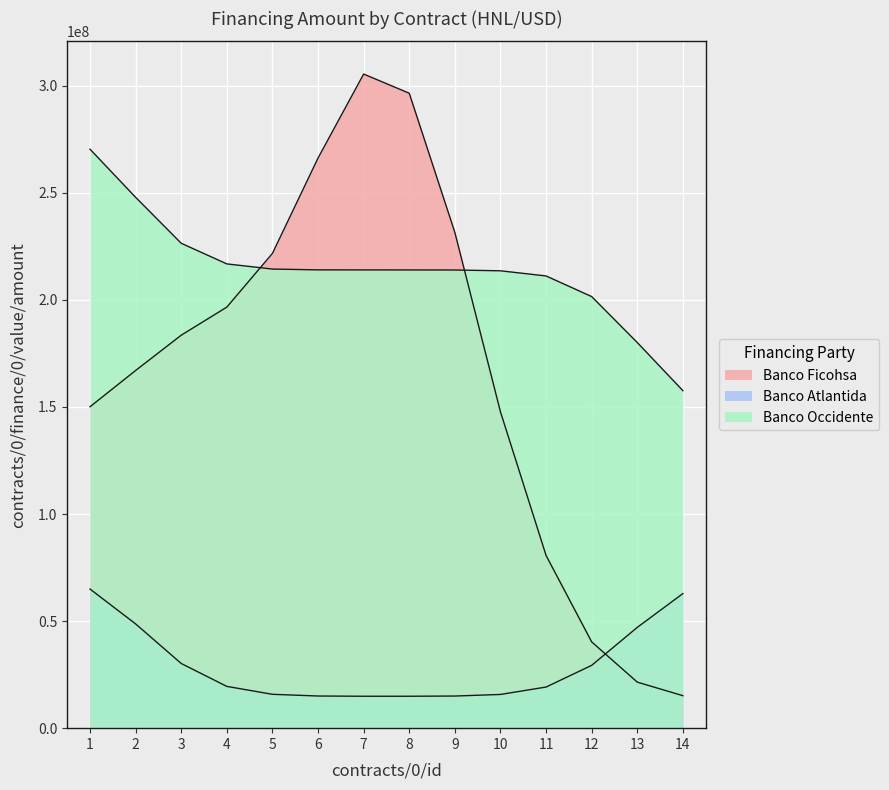

At which category is the sum across all series the highest?

7